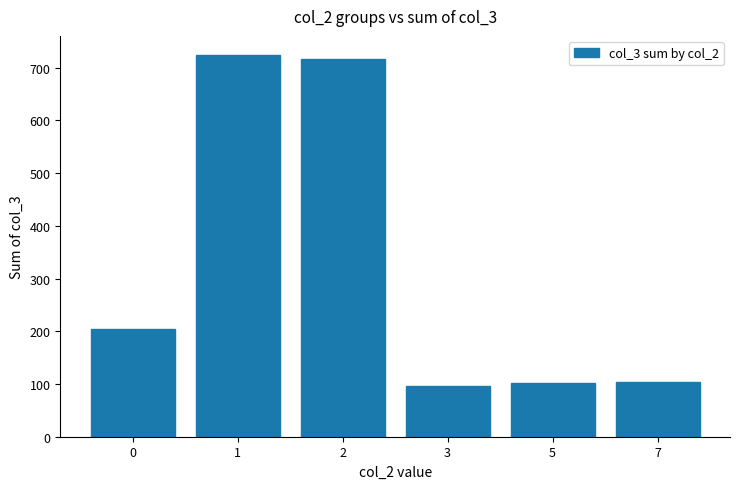

What is the difference between the values at 1 and 0?

519